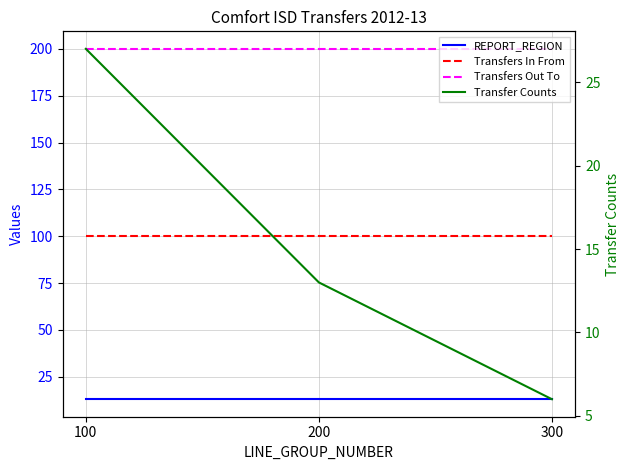

Between 100 and 300, which is larger?

100